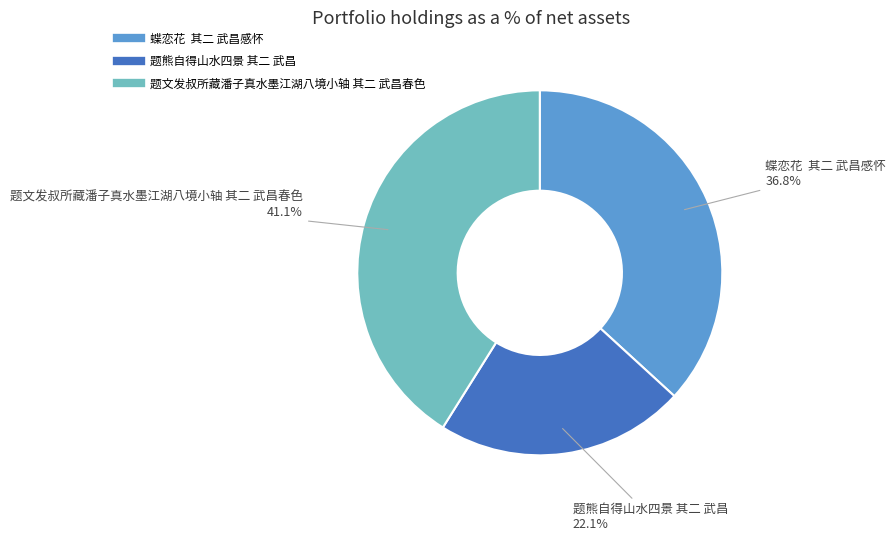

How many slices are in this pie chart?

3